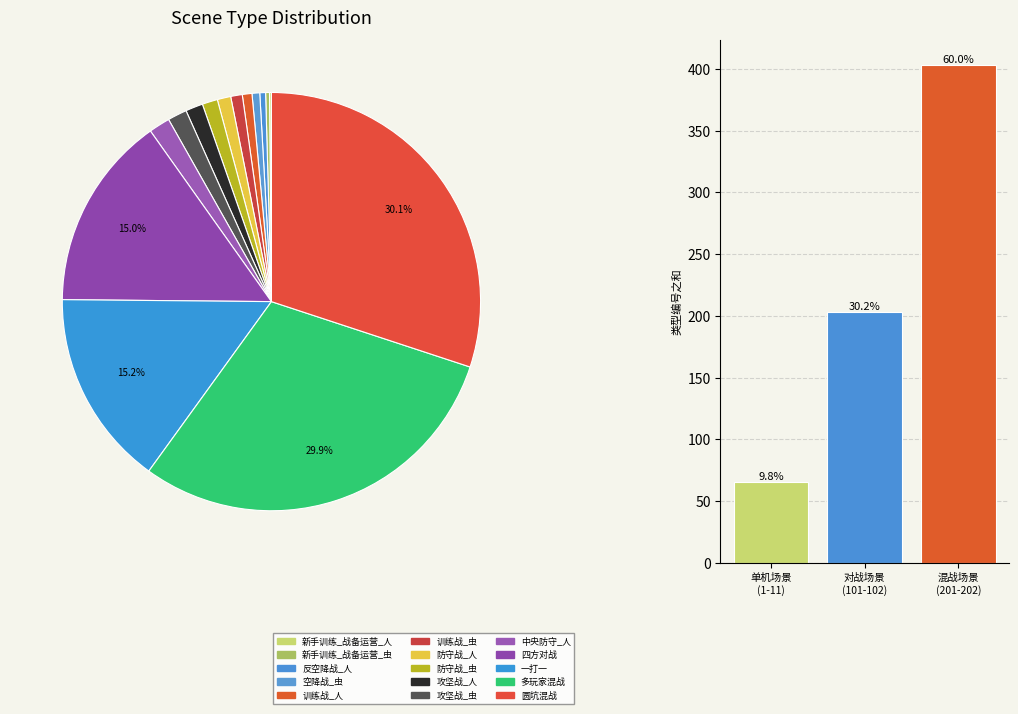

Is there any slice that represents more than half of the pie?

Yes